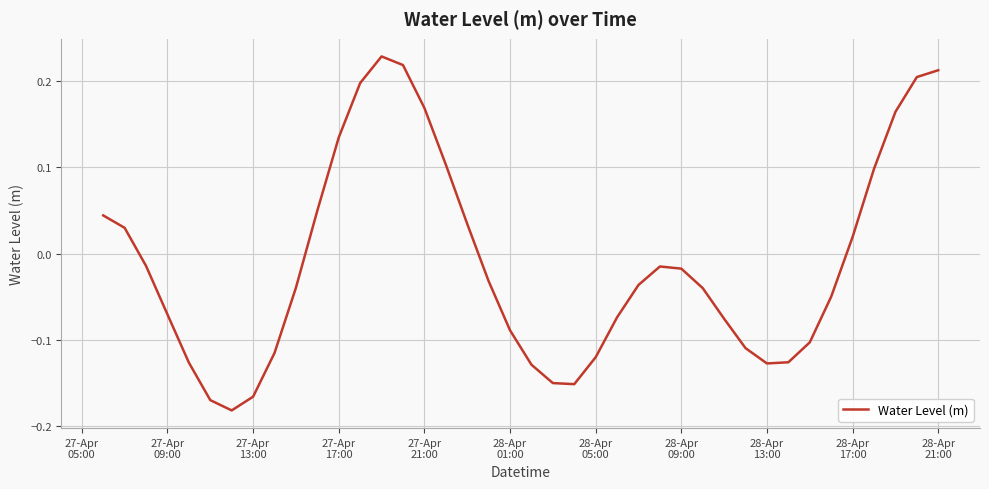

What is the difference between the maximum and minimum values?

0.4